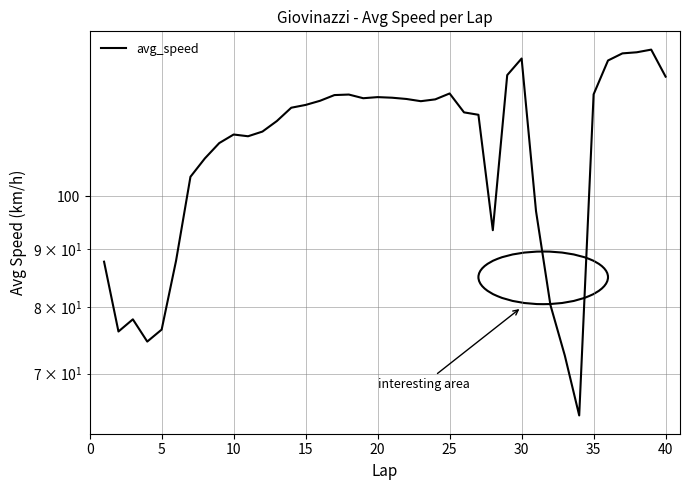

Read the value at 15.

121.2